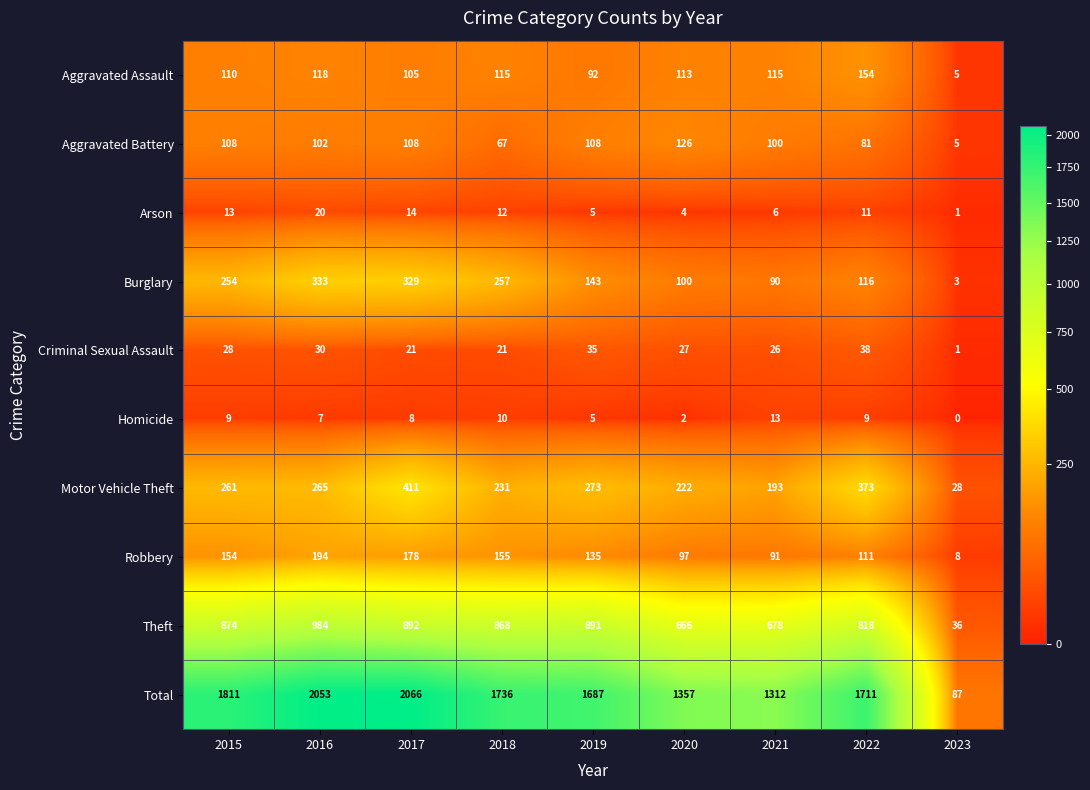

Which series has the widest spread of values?

Total